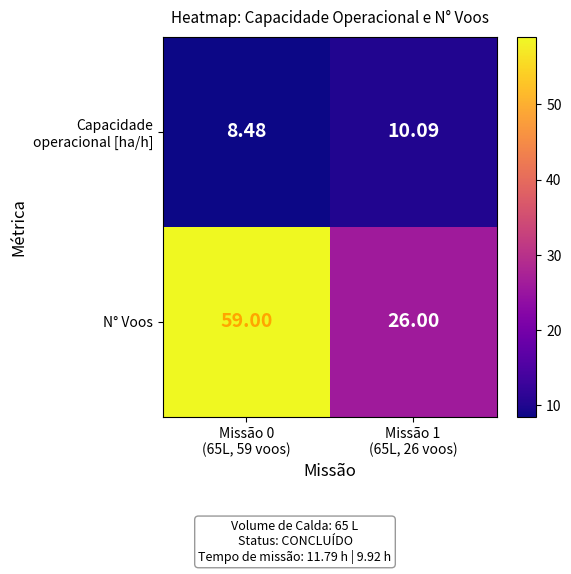

How many data points does each series have?

2